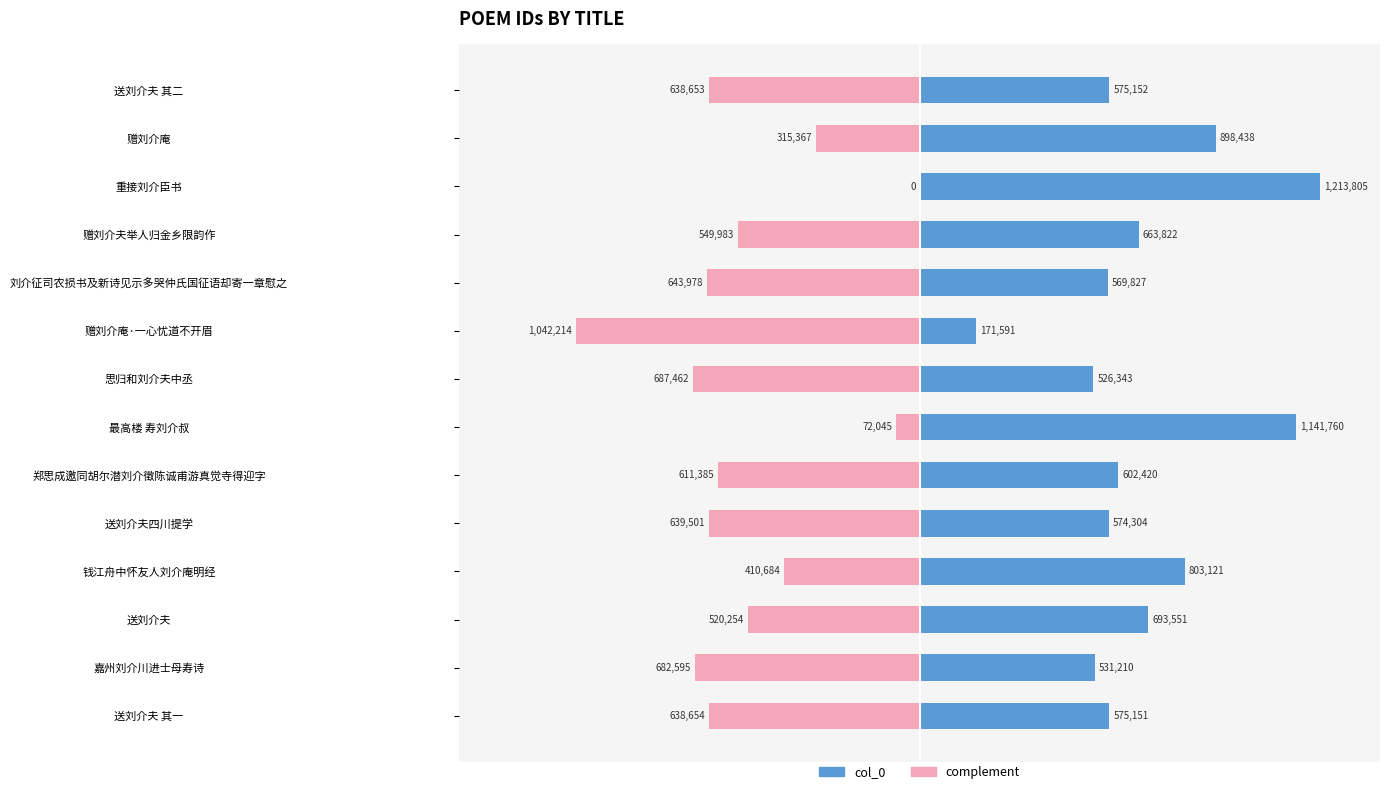

How many categories are shown in the chart?

14